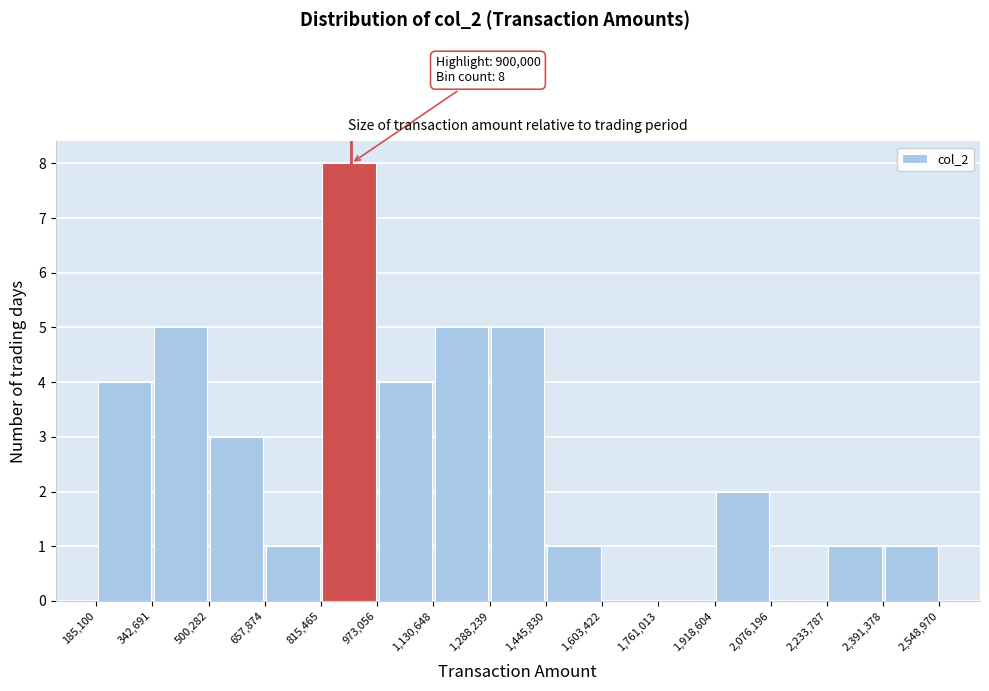

Over which range of the x-axis is the bar tallest?

815,465 to 973,056